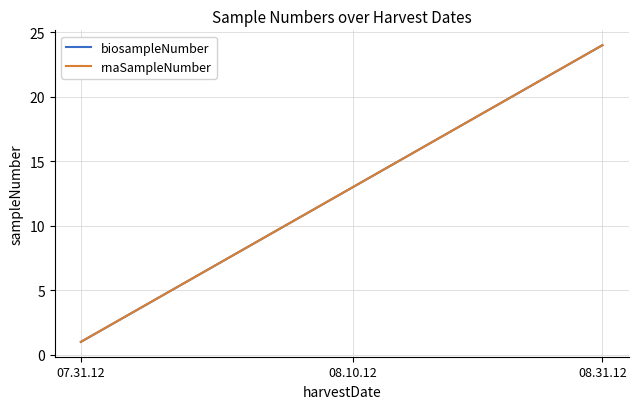

True or false: rnaSampleNumber and biosampleNumber intersect in this chart.

False